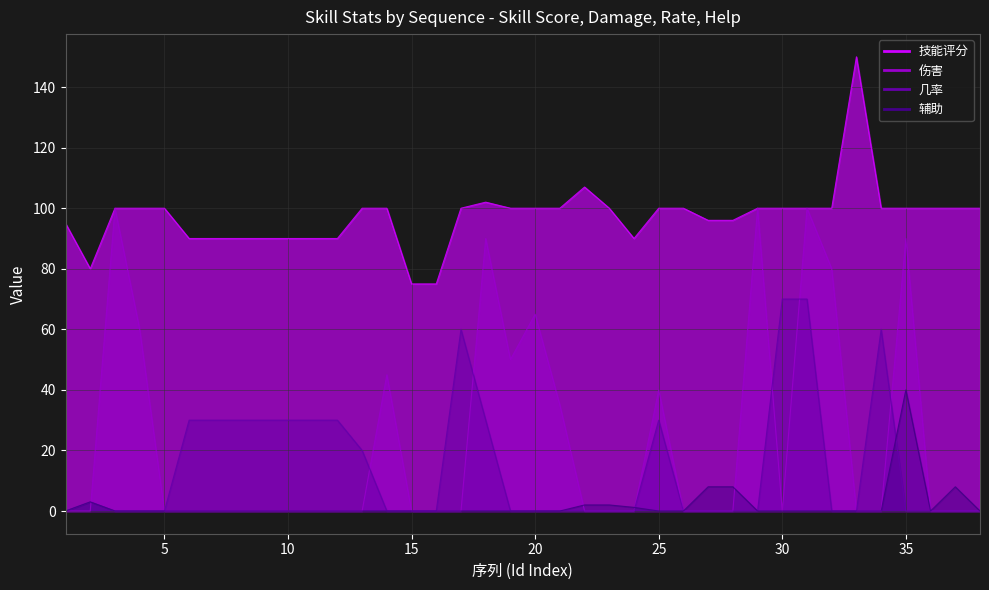

What is the total value across all series at 53000037?

108.0